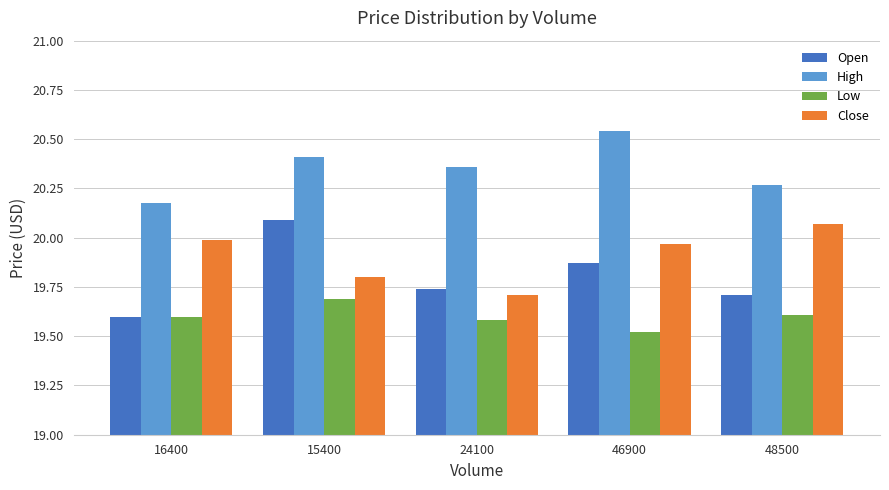

What is the label of the 2nd bar from the left?

15400